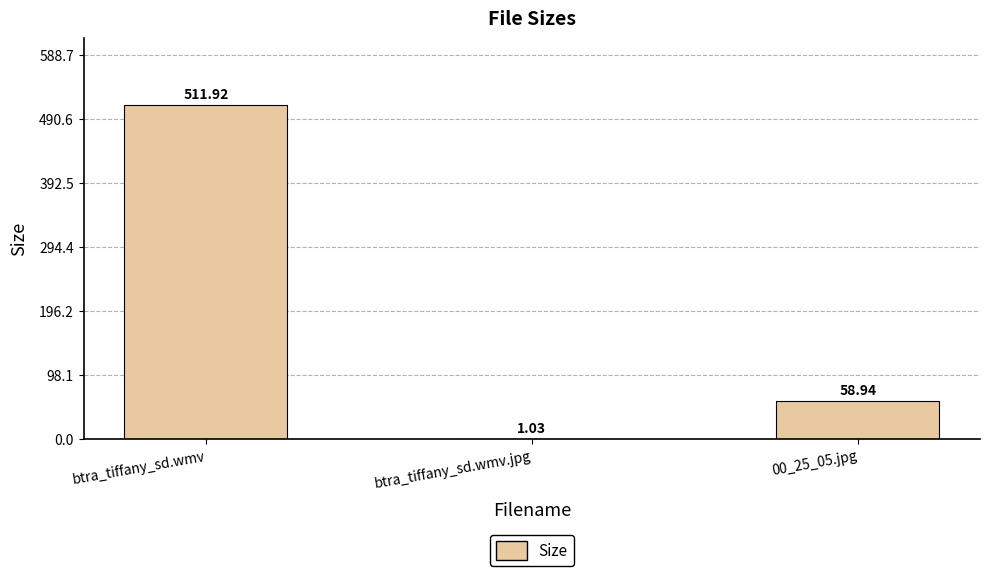

What is the sum of the values at btra_tiffany_sd.wmv.jpg and 00_25_05.jpg?

60.0